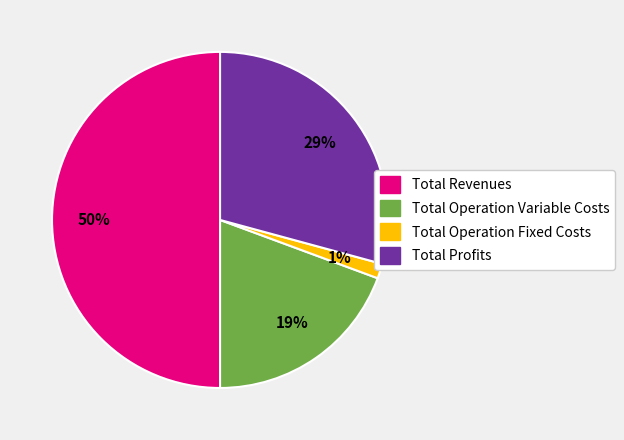

To the nearest percent, what is the average slice percentage?

25%